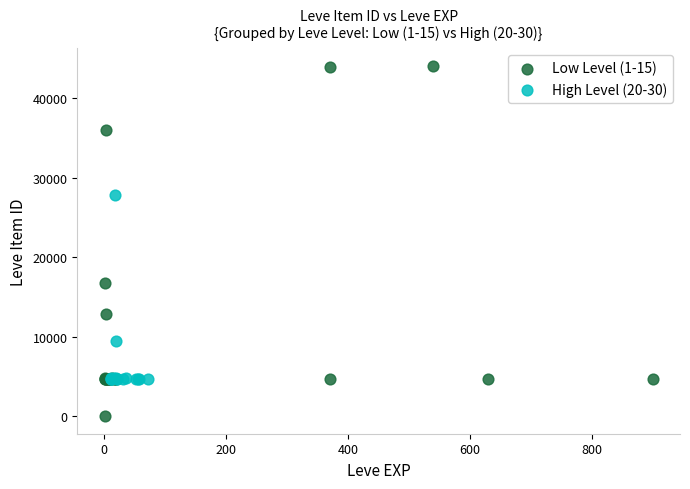

Which series reaches the maximum Y coordinate?

Low Level (1-15)